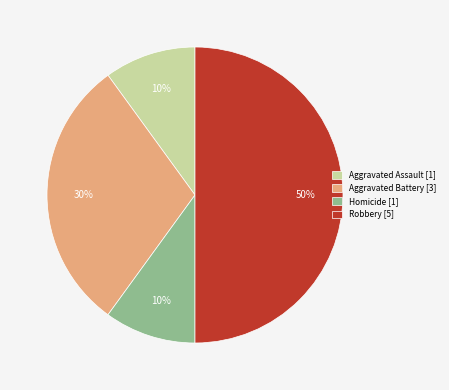

To the nearest percent, what portion does Homicide [1] represent?

10%